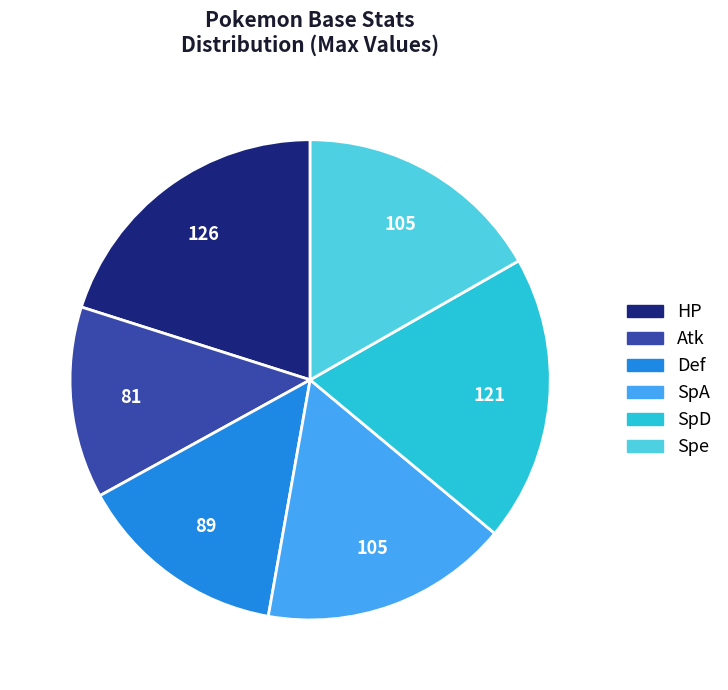

Is it true that Spe is 6% of the pie?

False